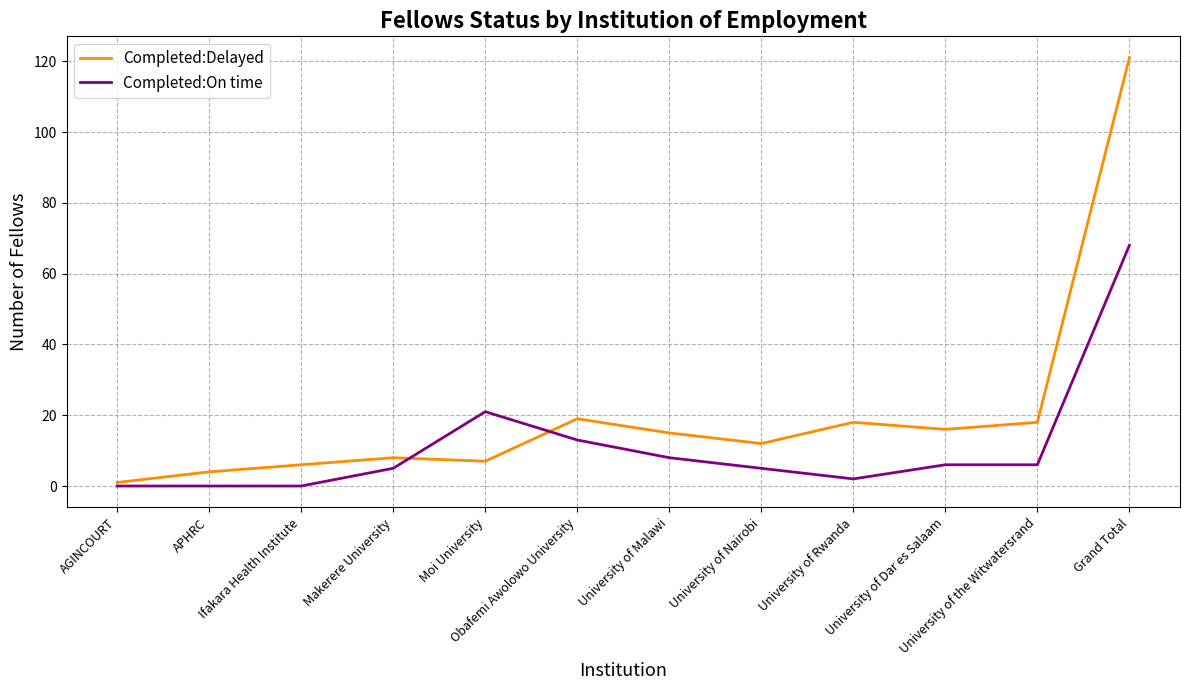

Which series has the widest spread of values?

Completed:Delayed